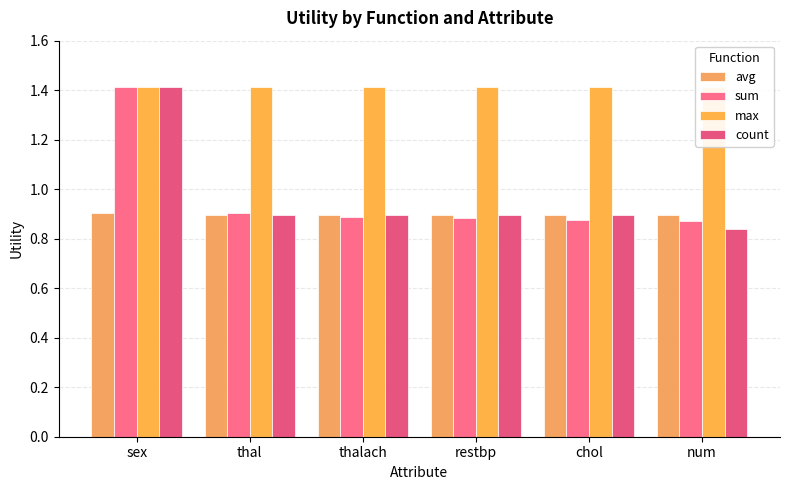

Reading left to right, transcribe all the data shown in this chart.

avg: 0.9	0.9	0.9	0.9	0.9	0.9
sum: 1.4	0.9	0.9	0.9	0.9	0.9
max: 1.4	1.4	1.4	1.4	1.4	1.4
count: 1.4	0.9	0.9	0.9	0.9	0.8